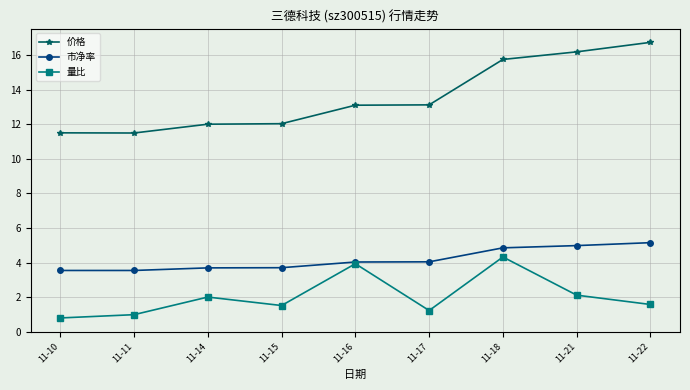

True or false: 价格 has more than 2 points higher than both neighbors.

False